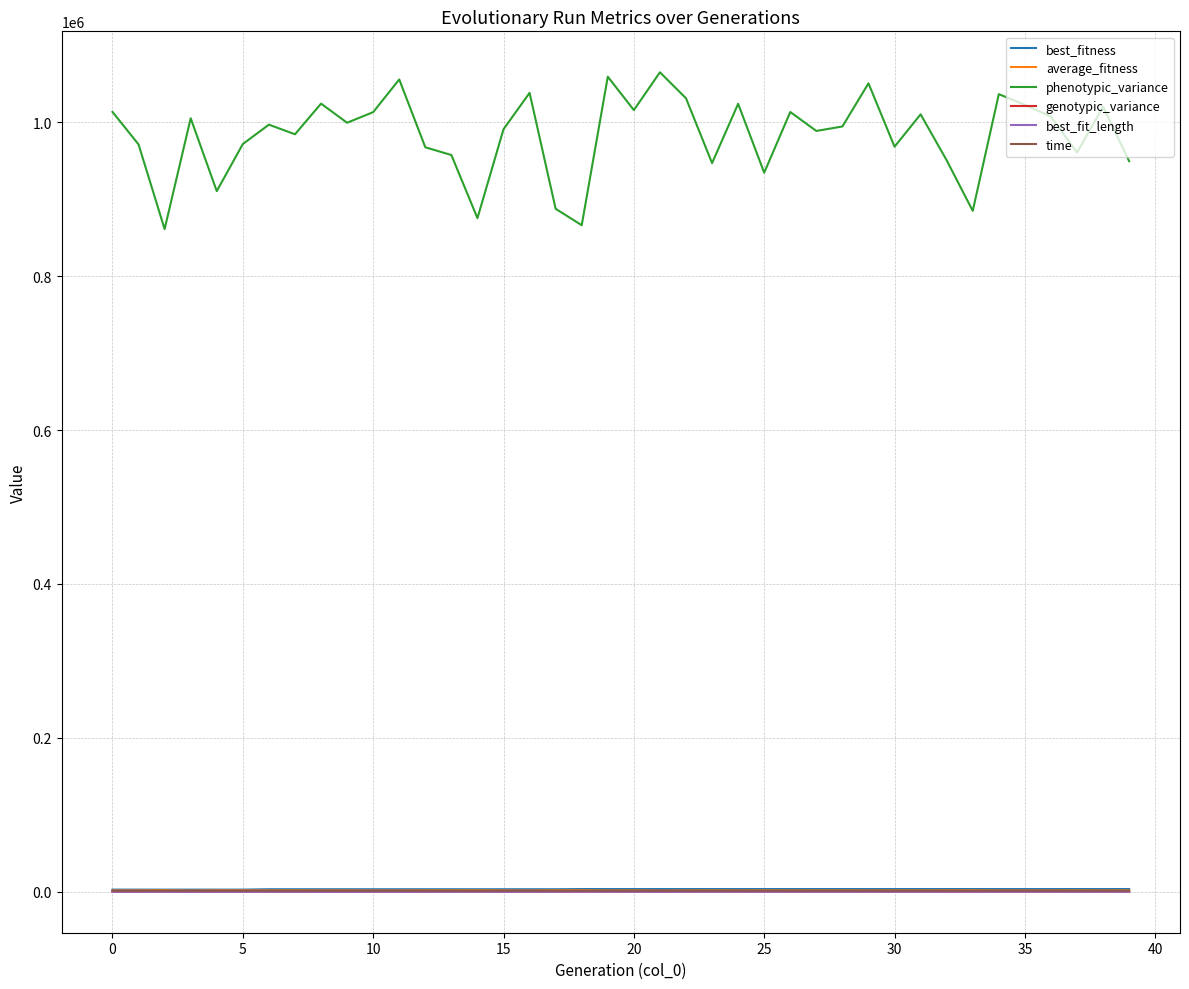

Which series has the largest total across all categories?

phenotypic_variance